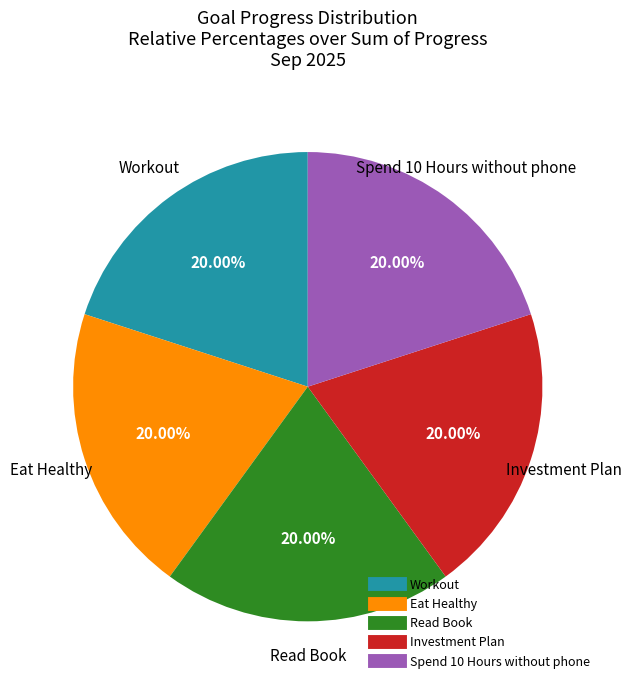

Is there any slice that represents more than half of the pie?

No